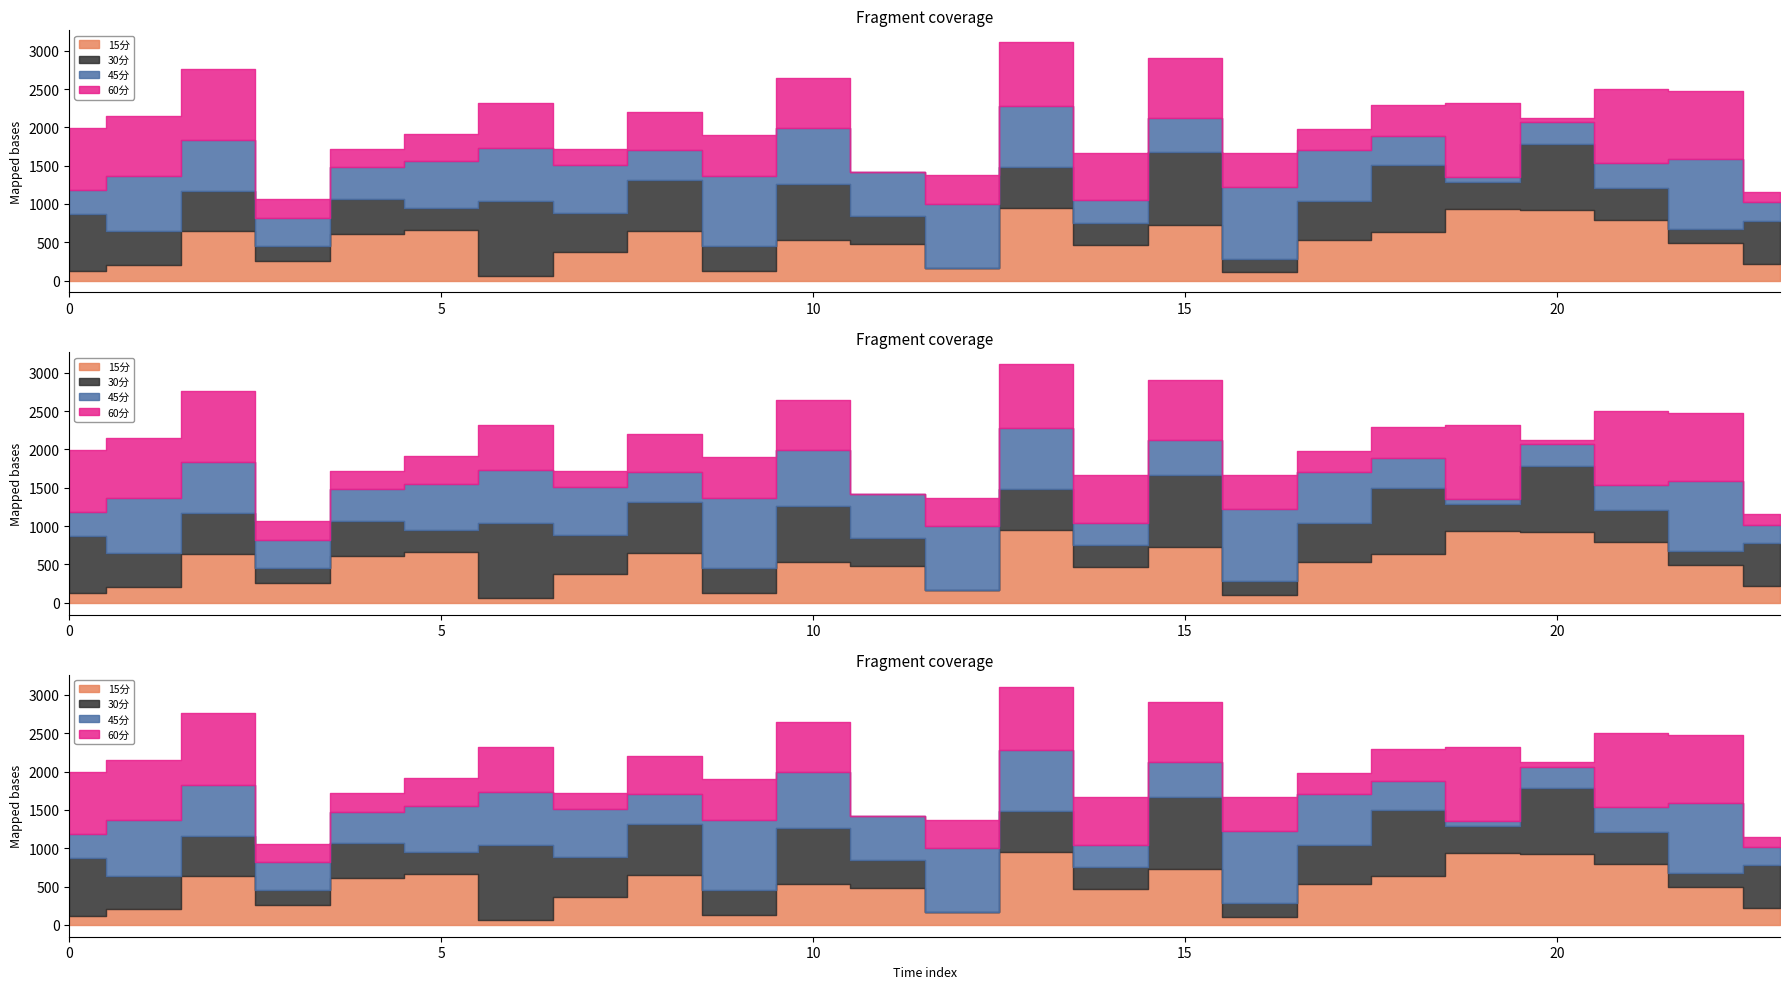

True or false: 30分 and 45分 cross at least once.

True